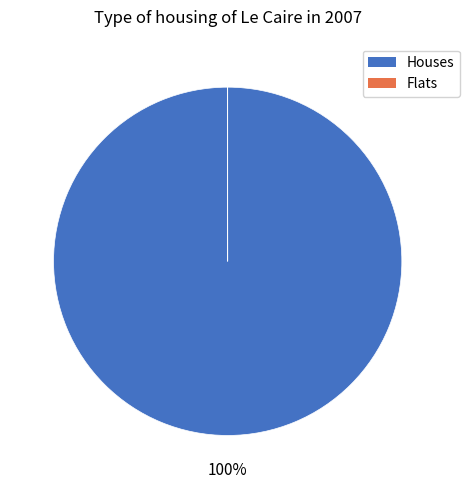

To the nearest percent, what is the difference between the largest and smallest slice percentages?

100%